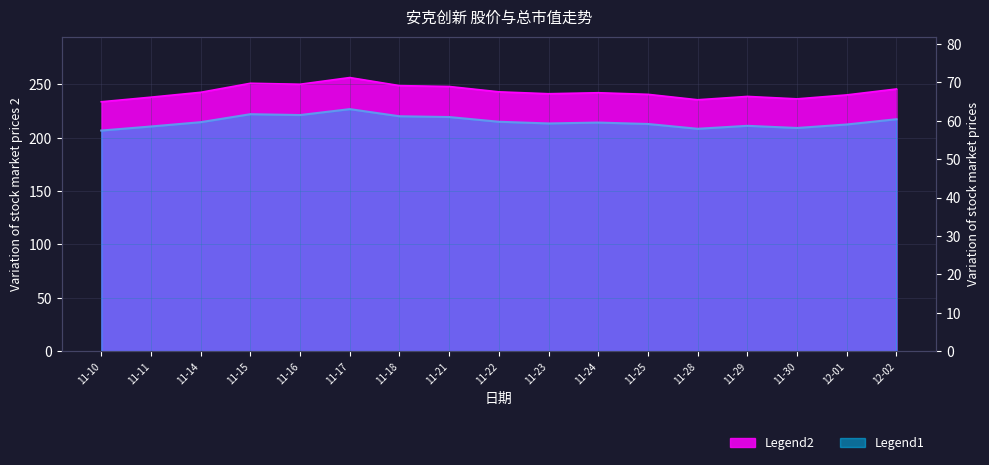

Between 11-22 and 11-24, which is larger?

11-22